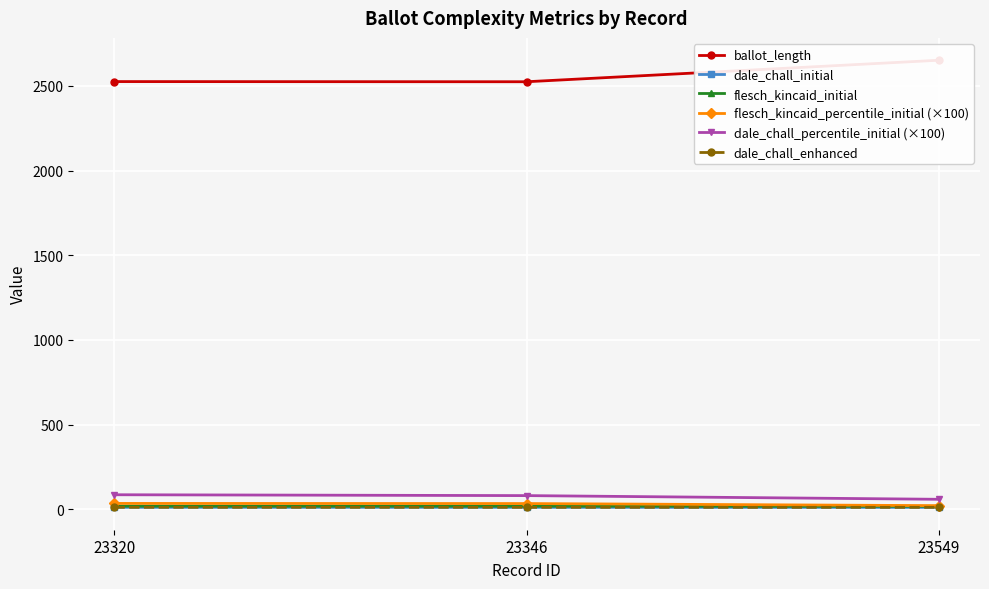

At how many categories does at least one series exceed 2499?

3